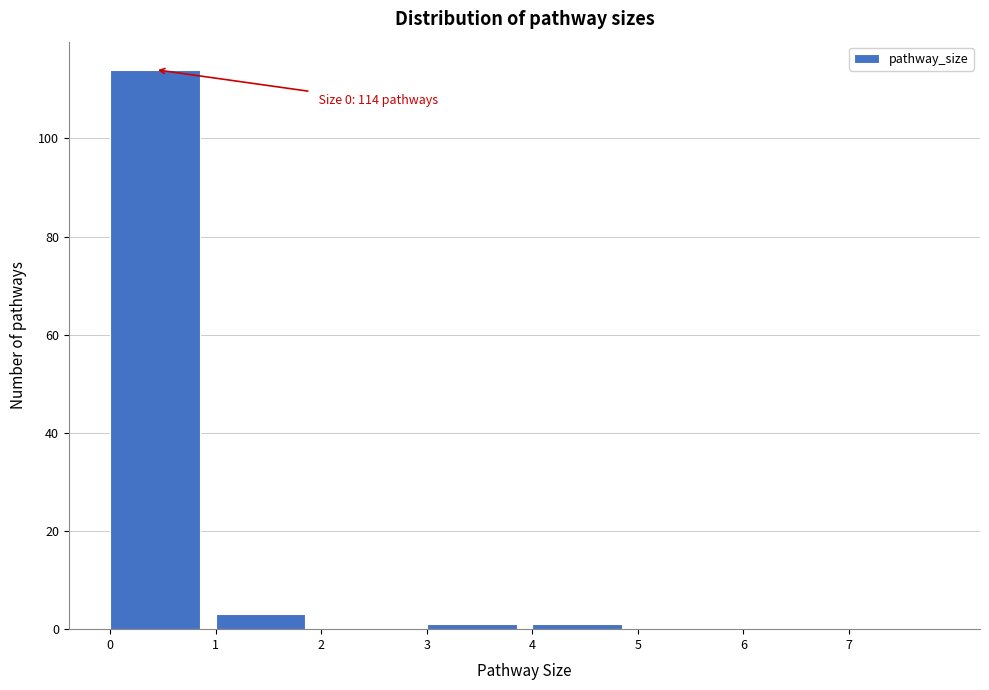

Which range on the x-axis has the tallest bar?

0 to 1